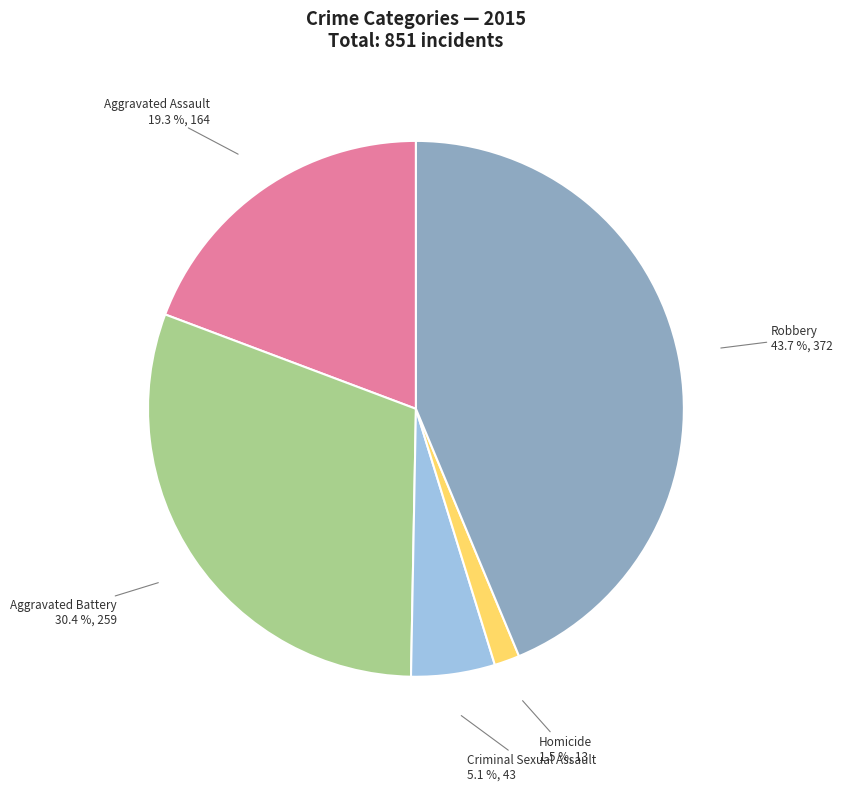

Is there a majority slice in this chart?

No